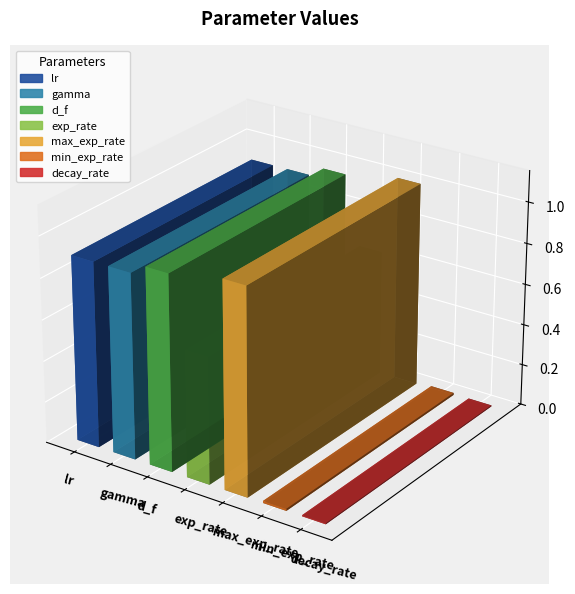

Between min_exp_rate and gamma, which is larger?

gamma